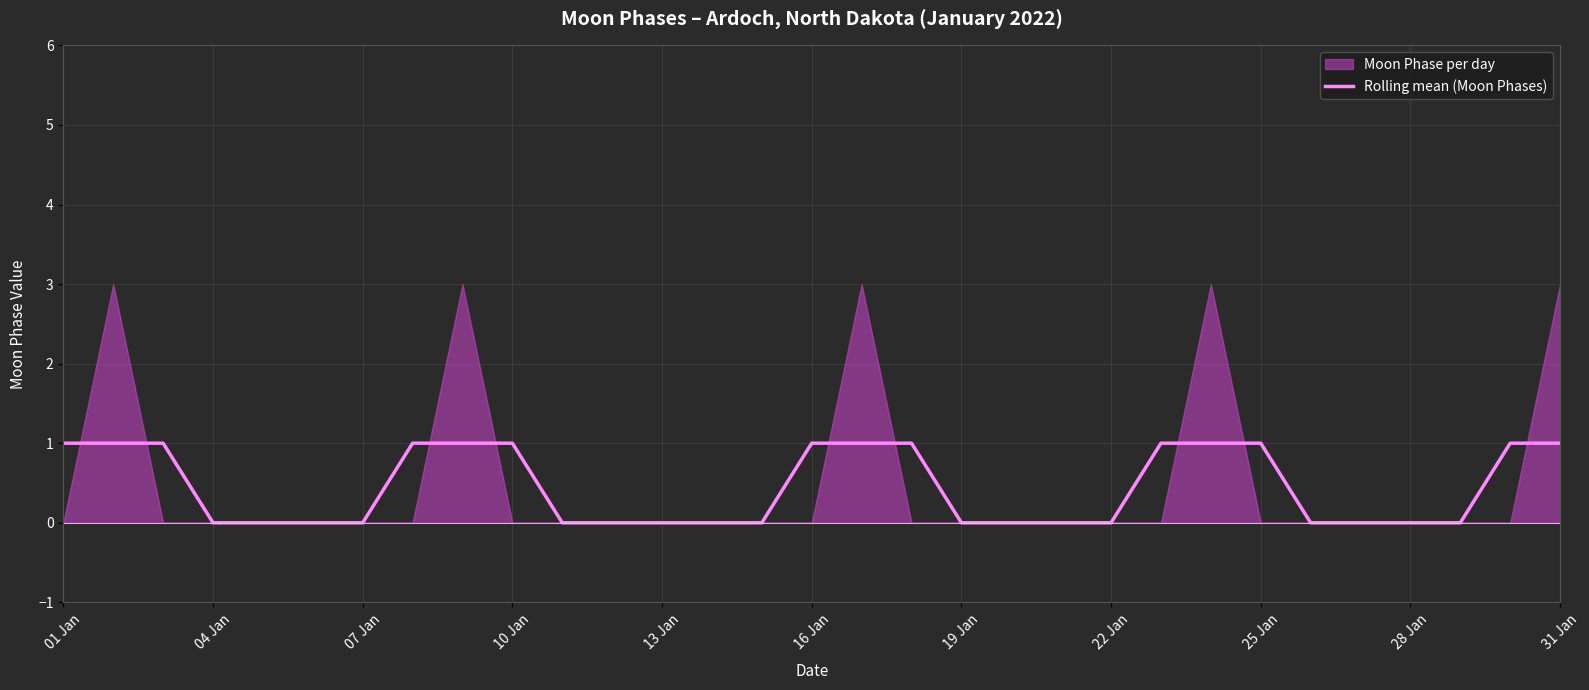

True or false: Rolling mean (Moon Phases) has a value of 0 at 16 Jan.

False